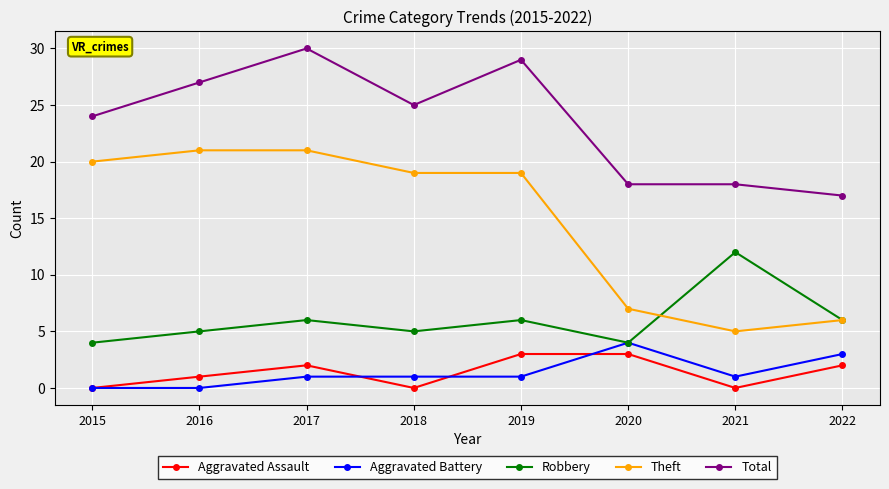

True or false: Theft and Aggravated Assault cross at least once.

False